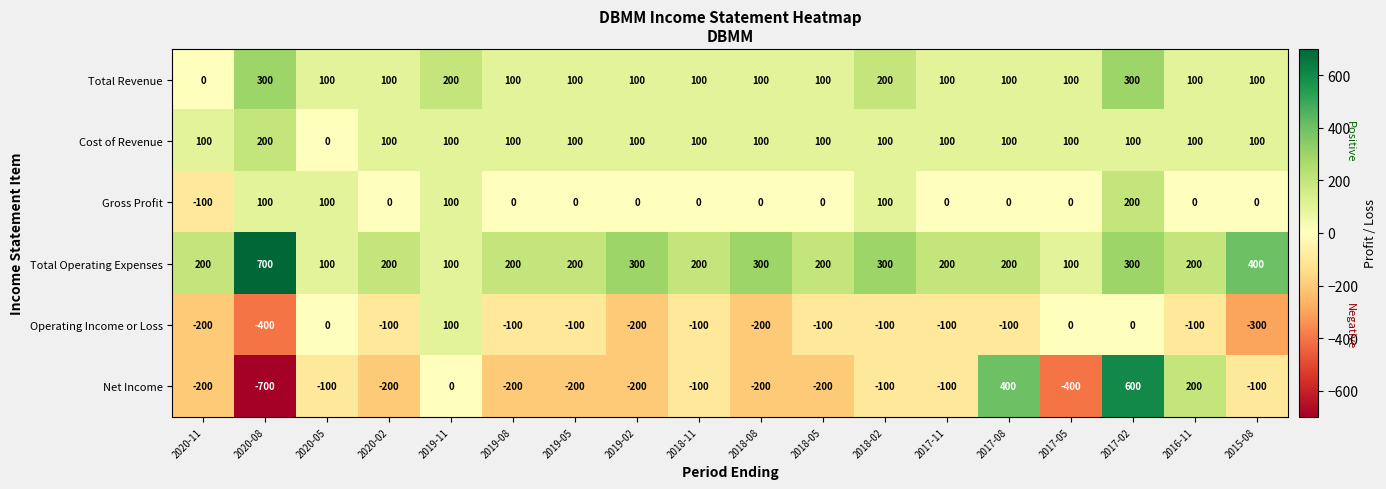

What is the difference between the maximum and second lowest values in the Net Income series?

1000